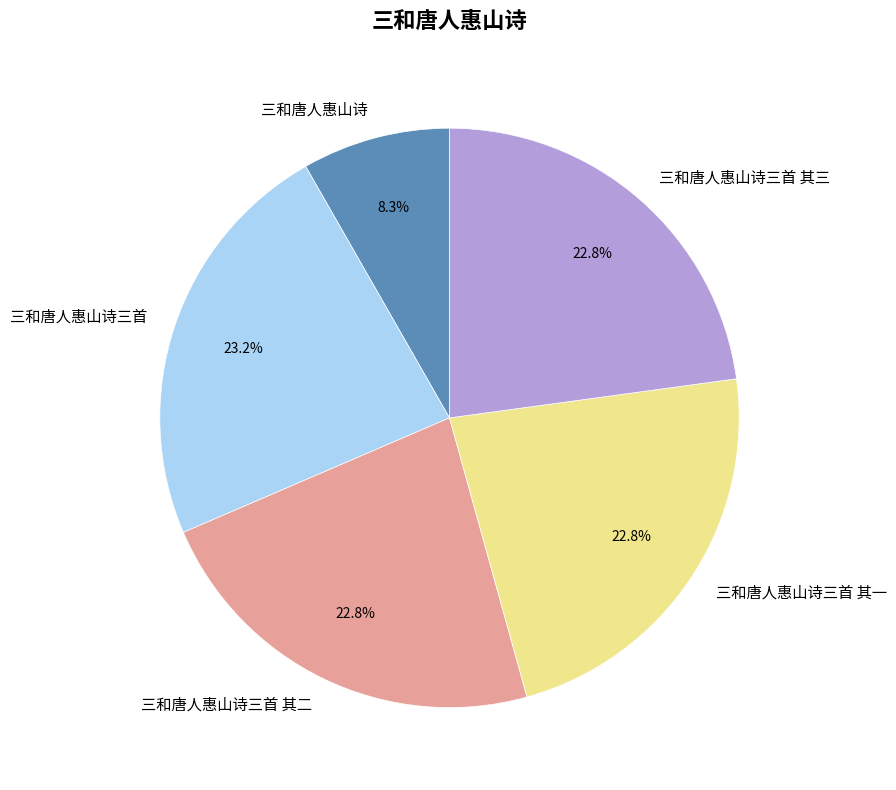

To the nearest percent, what percentage of the pie is 三和唐人惠山诗?

8%